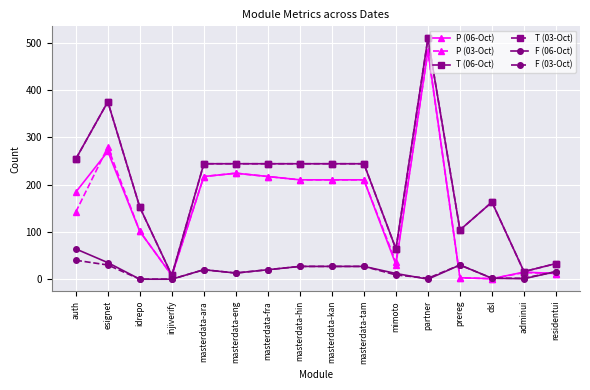

Does the chart have visible grid lines?

Yes